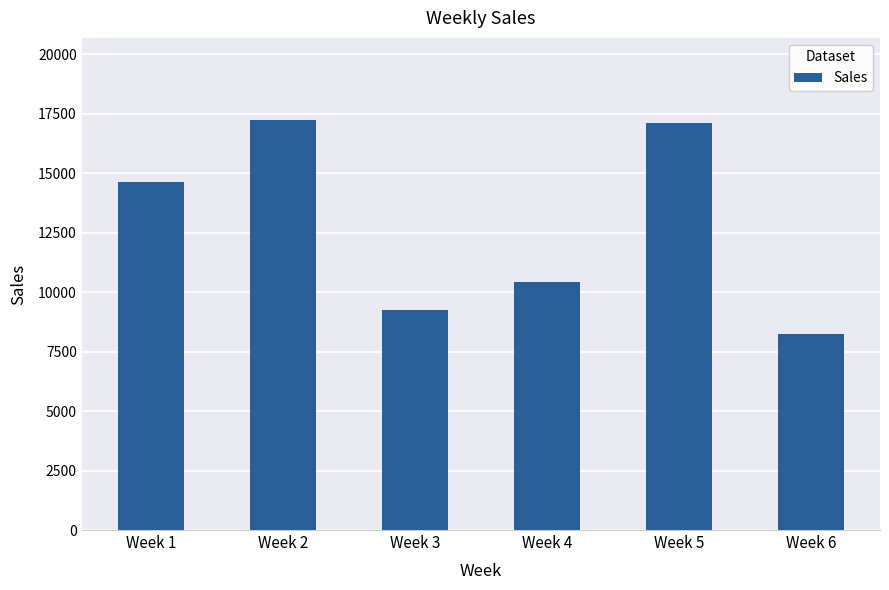

What is the value of the 2nd bar from the left?

17248.0